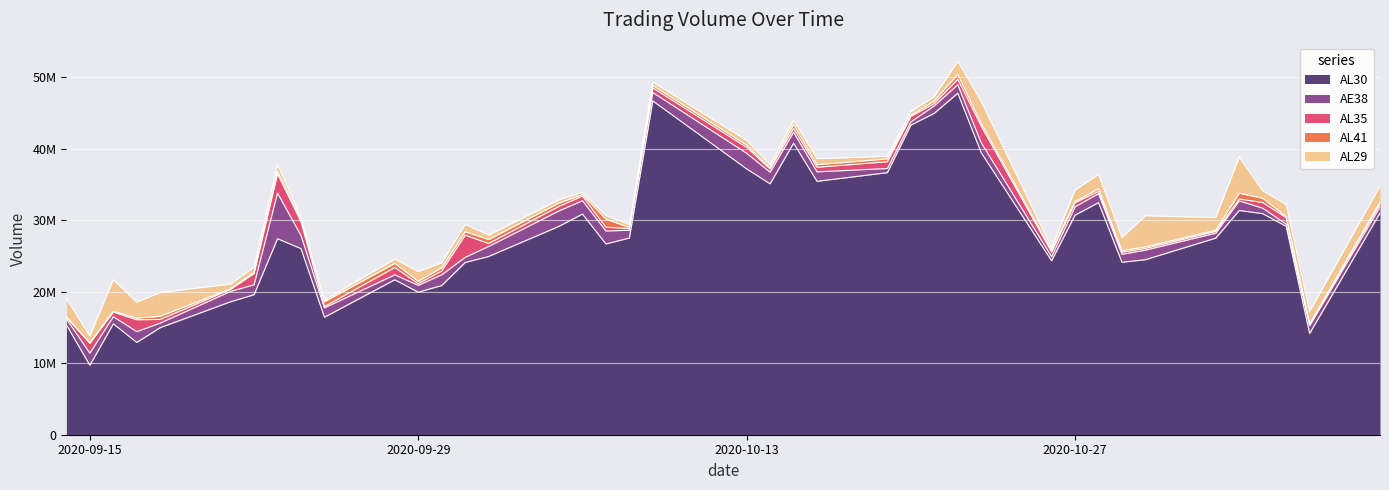

What position from the left is 2020-11-04?

37